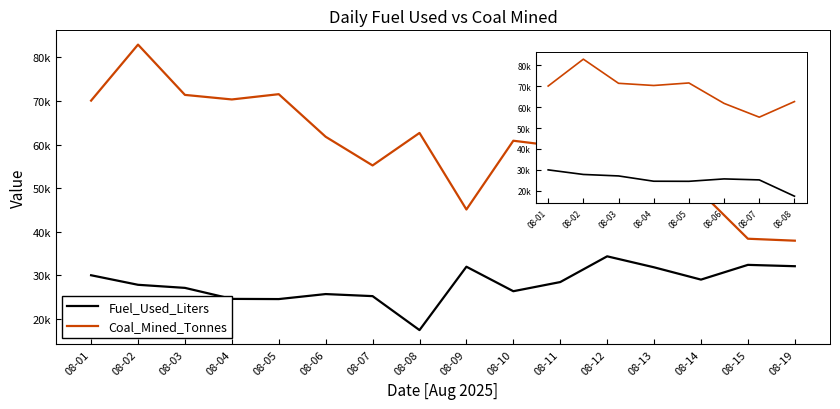

Does the chart have visible grid lines?

No